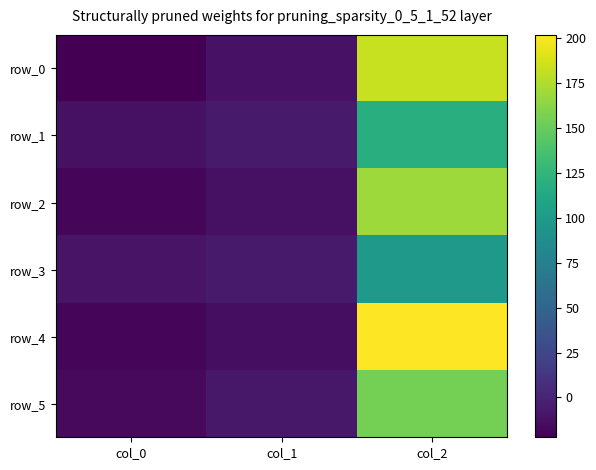

Which series has the largest range (max minus min)?

row_4